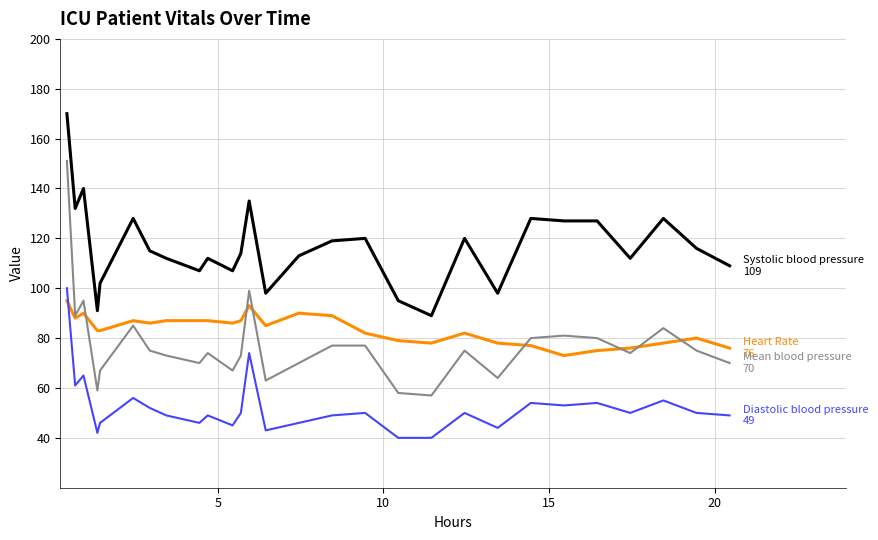

What is the minimum value shown in the chart?

40